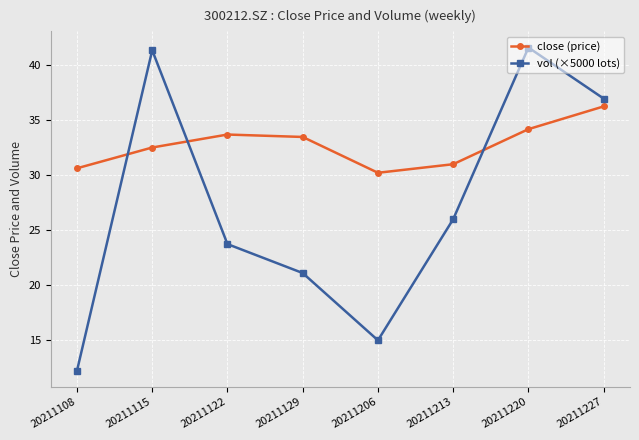

What is the average value of the vol (×5000 lots) series?

27.2